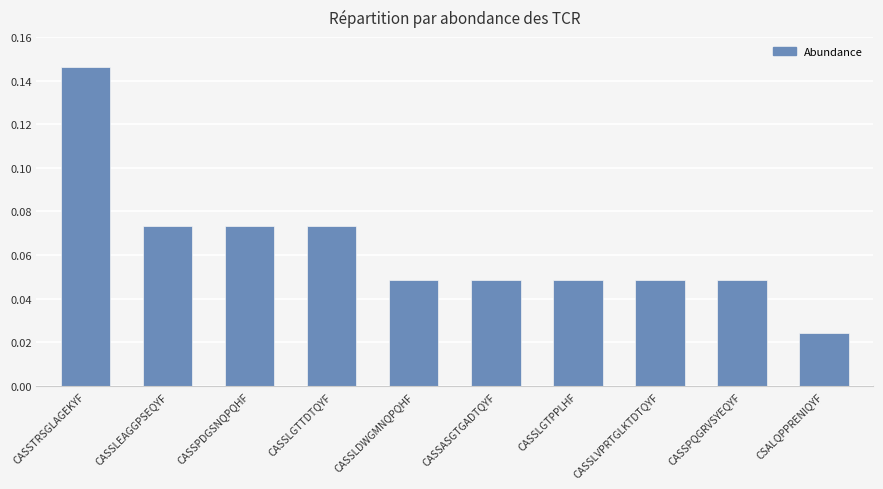

Which label corresponds to the largest value in the chart?

CASSTRSGLAGEKYF